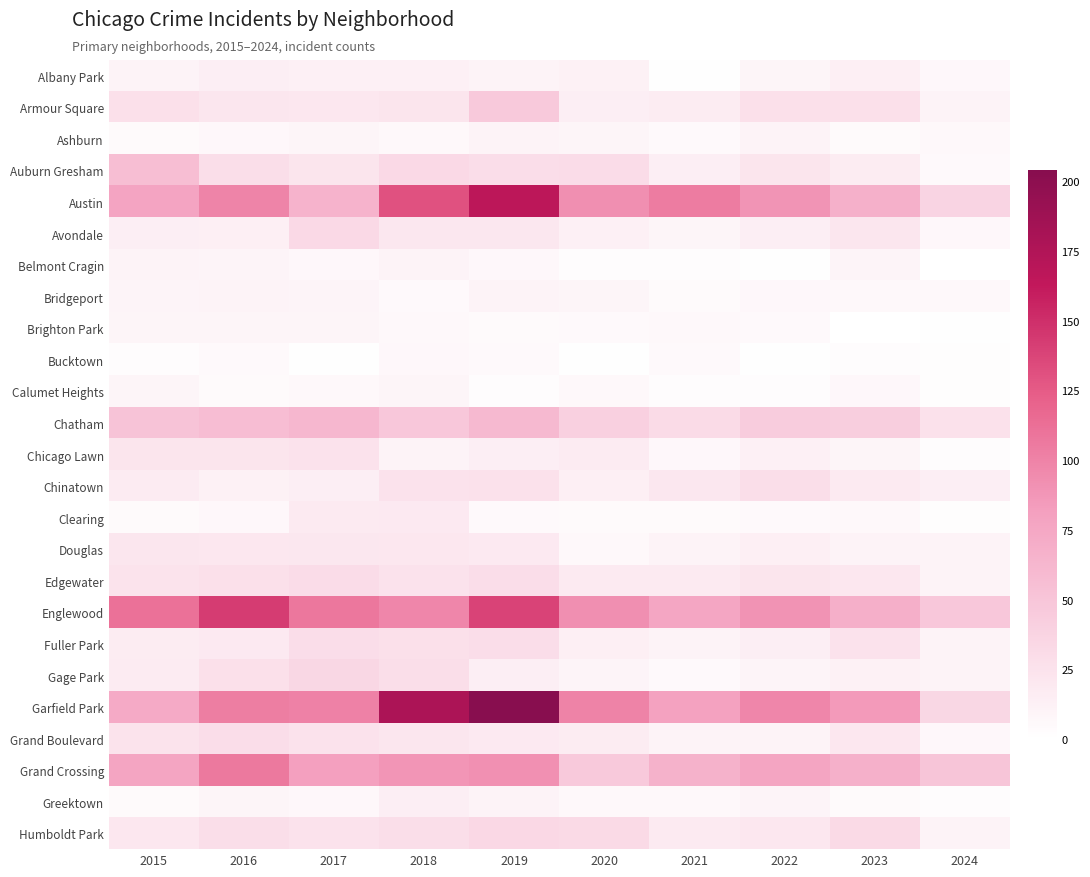

Which series has the largest range (max minus min)?

Garfield Park